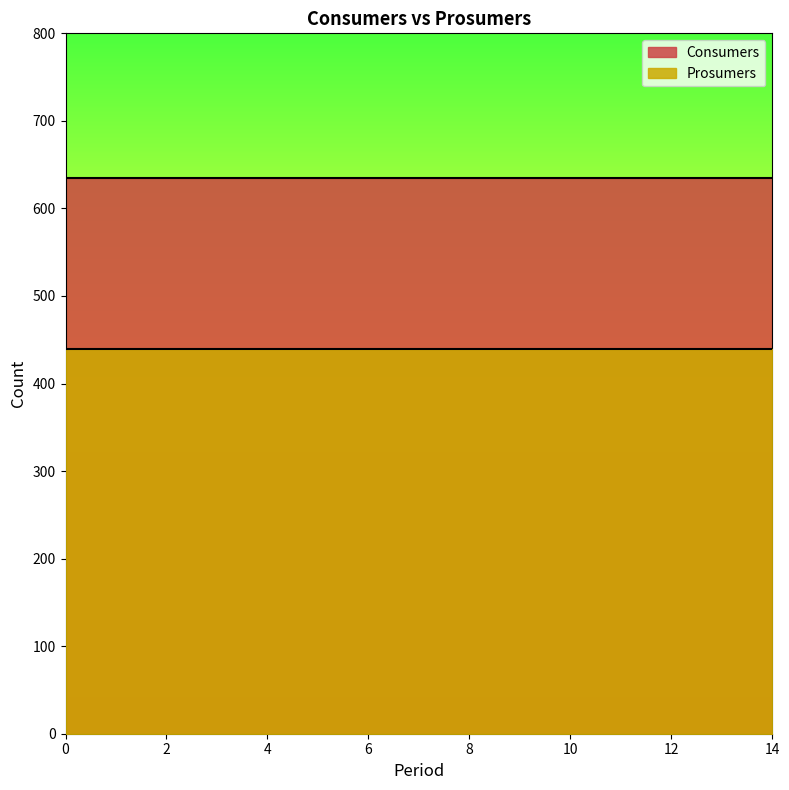

At how many categories does at least one series exceed 508?

15